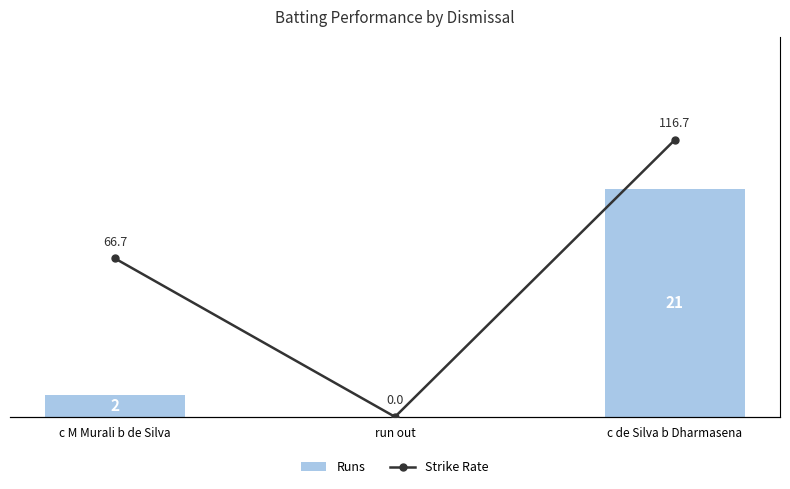

Which label corresponds to the largest value in the chart?

c de Silva b Dharmasena